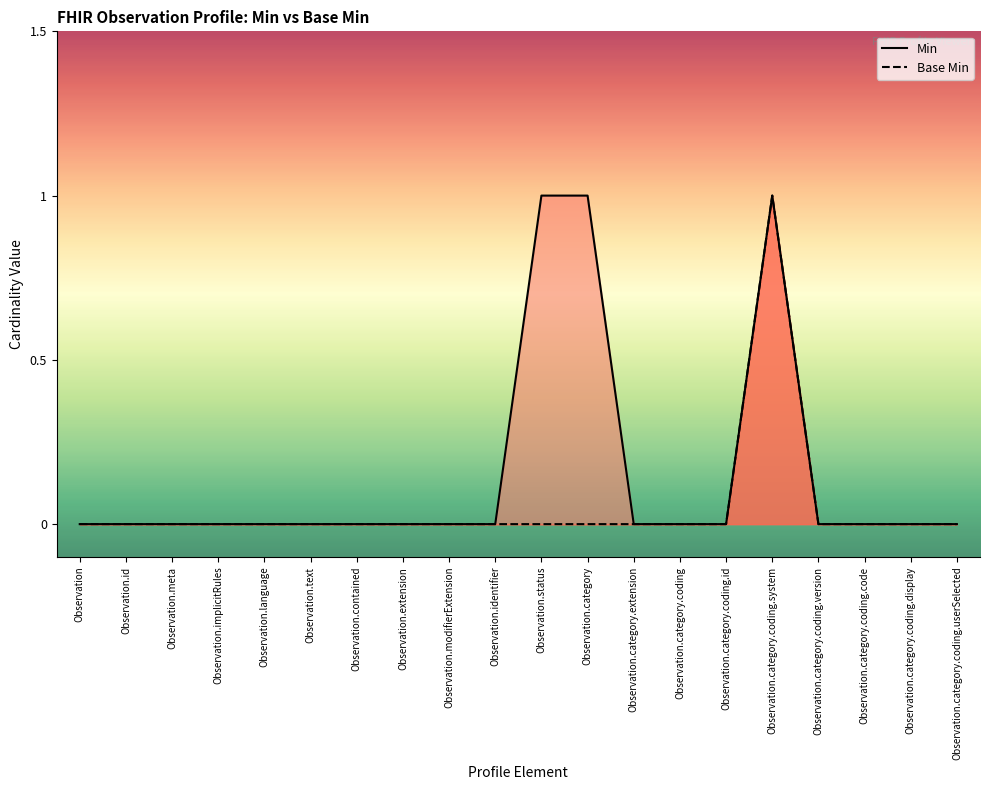

What is the label of the 4th point from the right?

Observation.category.coding.version